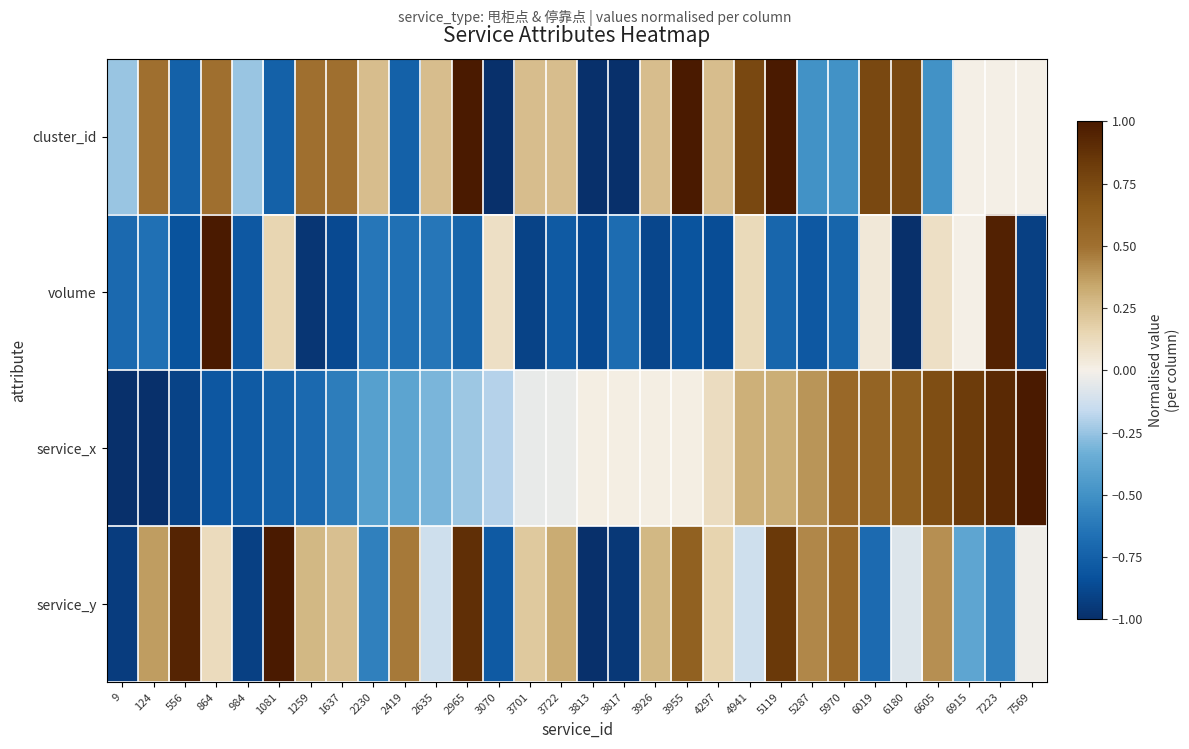

At how many categories does at least one series exceed 0?

28